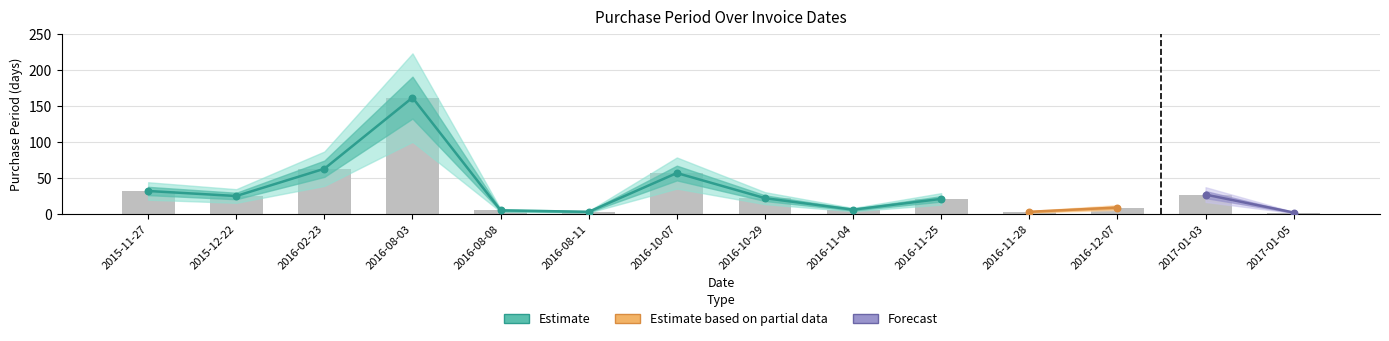

What is the change in value from 2016-11-04 to 2017-01-03?

+21